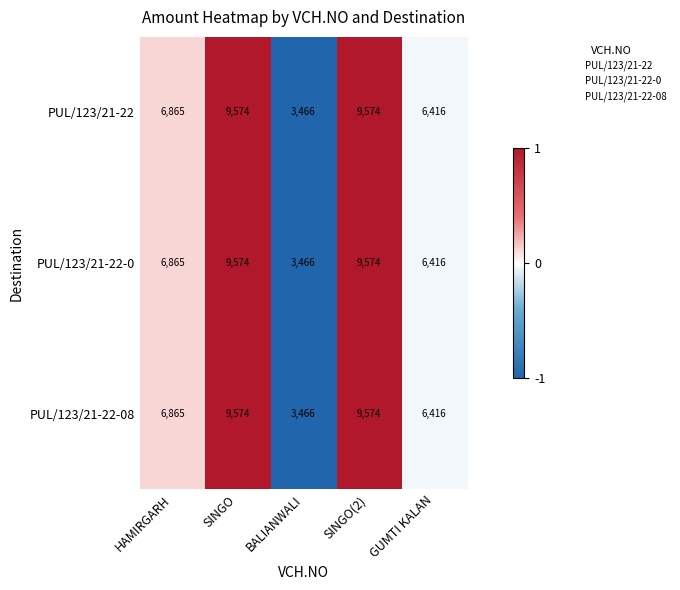

Reading left to right, transcribe all the data shown in this chart.

PUL/123/21-22: 6865	9574	3466	9574	6416
PUL/123/21-22-0: 6865	9574	3466	9574	6416
PUL/123/21-22-08: 6865	9574	3466	9574	6416